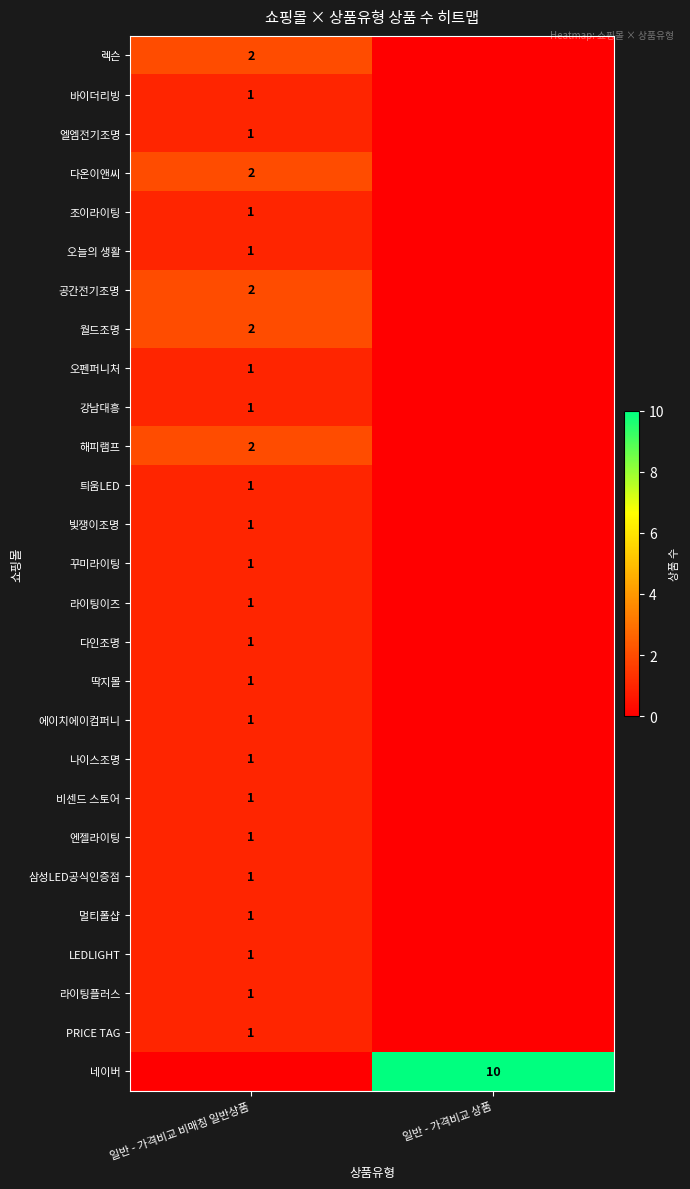

The LEDLIGHT series shows 1 at 일반 - 가격비교 비매칭 일반상품. True or false?

True